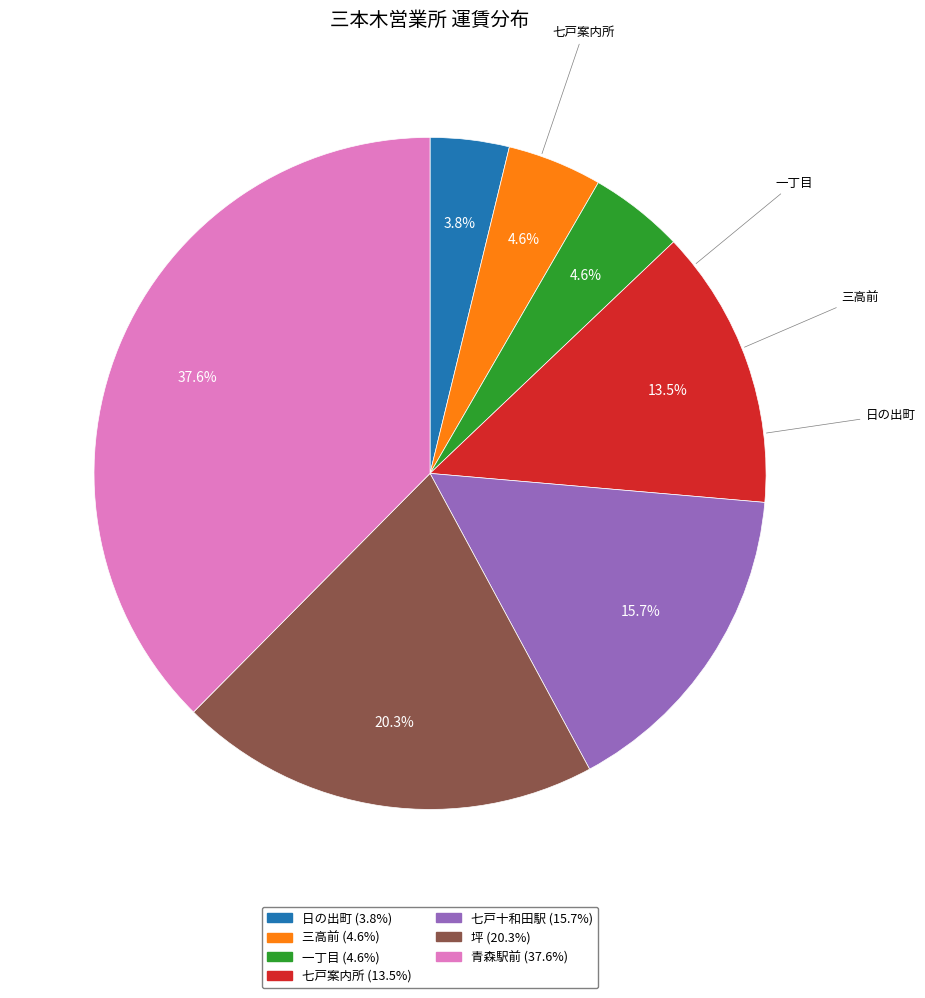

To the nearest percent, what is the average slice percentage?

14%